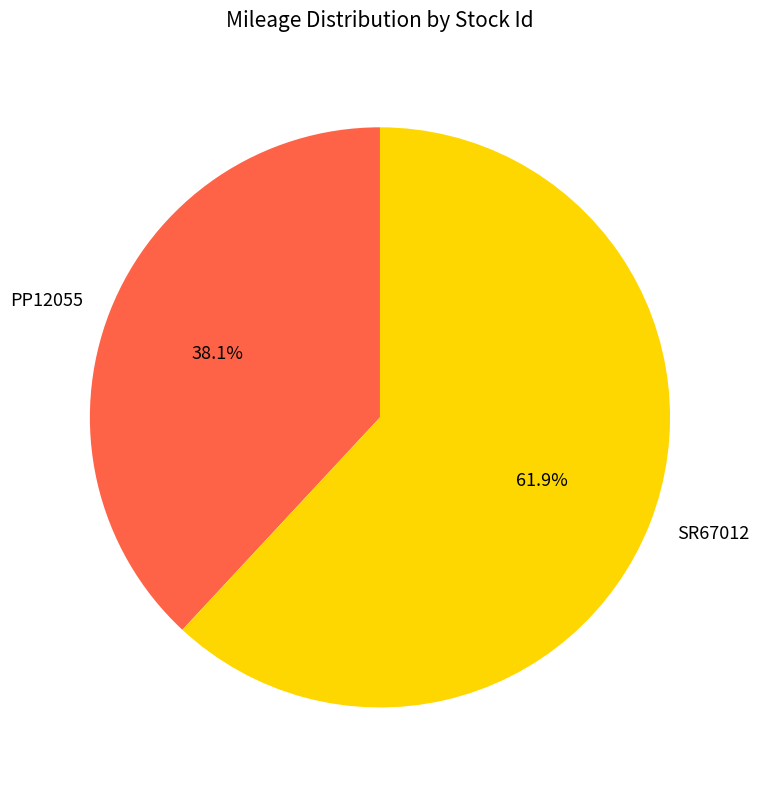

What is the smallest slice in the pie chart?

PP12055